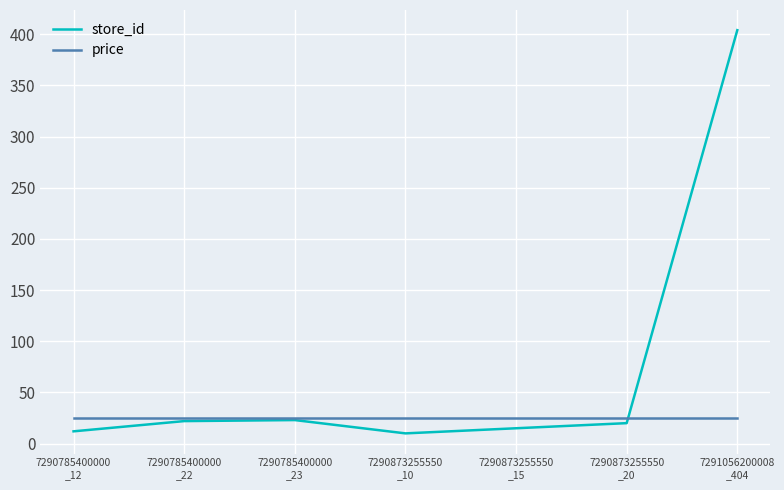

Does the chart display data point markers on the line(s)?

No